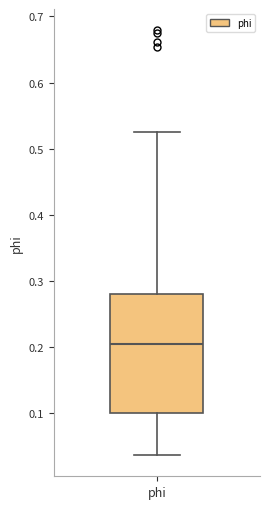

Transcribe this box plot: give where the median line is, the range the box spans, and where the two whiskers end, as read against the y-axis. The values are not printed on the chart, so give them approximately, as read against the axis.

median 0.20, box 0.10 to 0.28, whiskers 0.04 to 0.53